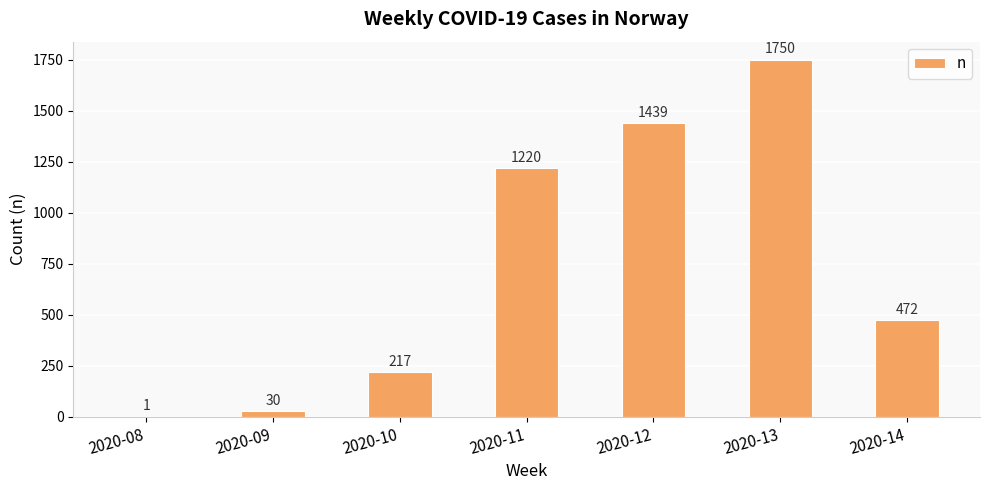

What value does the data have at 2020-09?

30